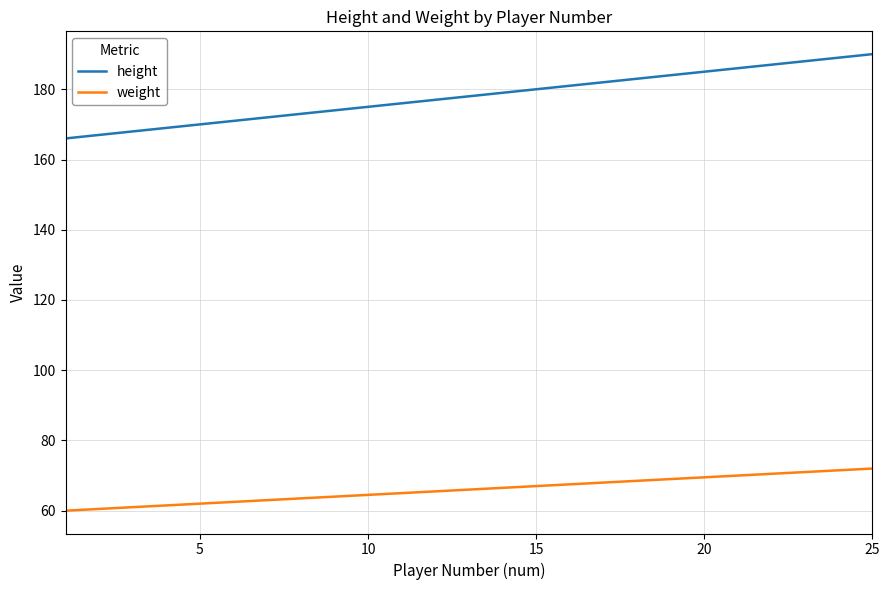

What is the highest value of the weight series?

72.0